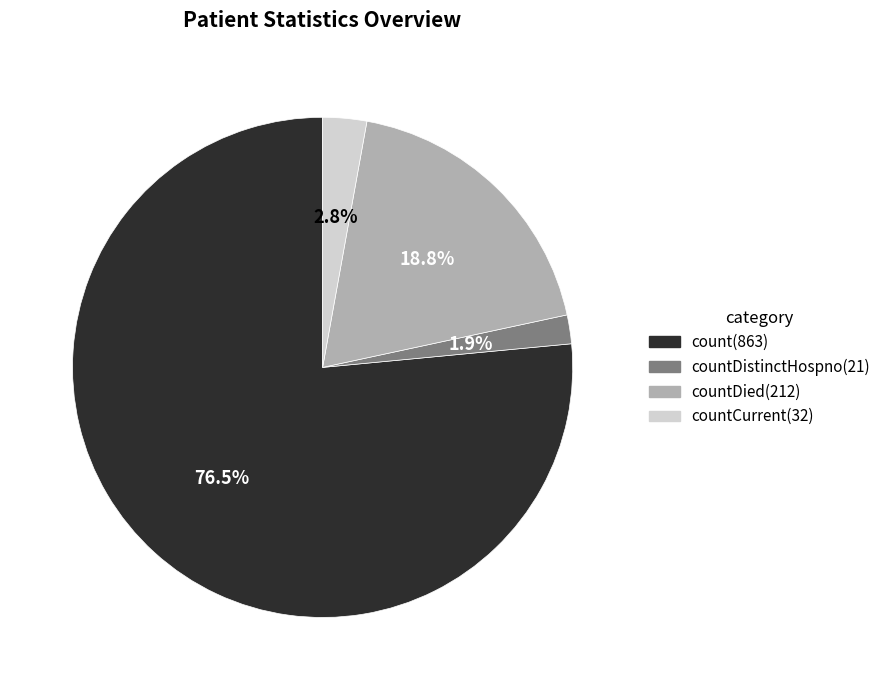

Is there any slice that represents more than half of the pie?

Yes